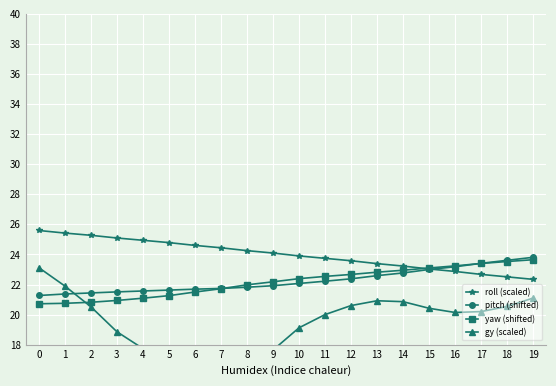

What is the value of the yaw (shifted) point at the 8th from the left?

21.7